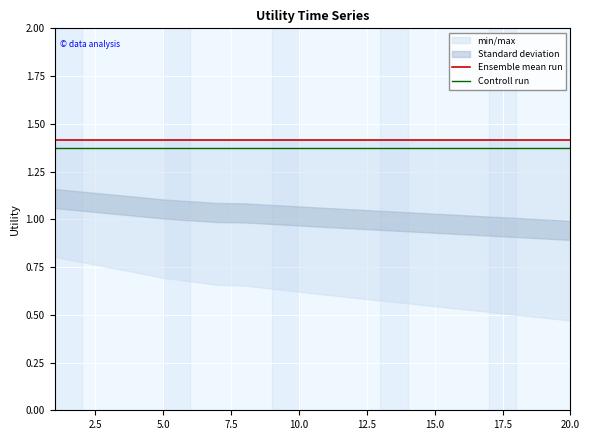

What position from the right is 20.0?

1